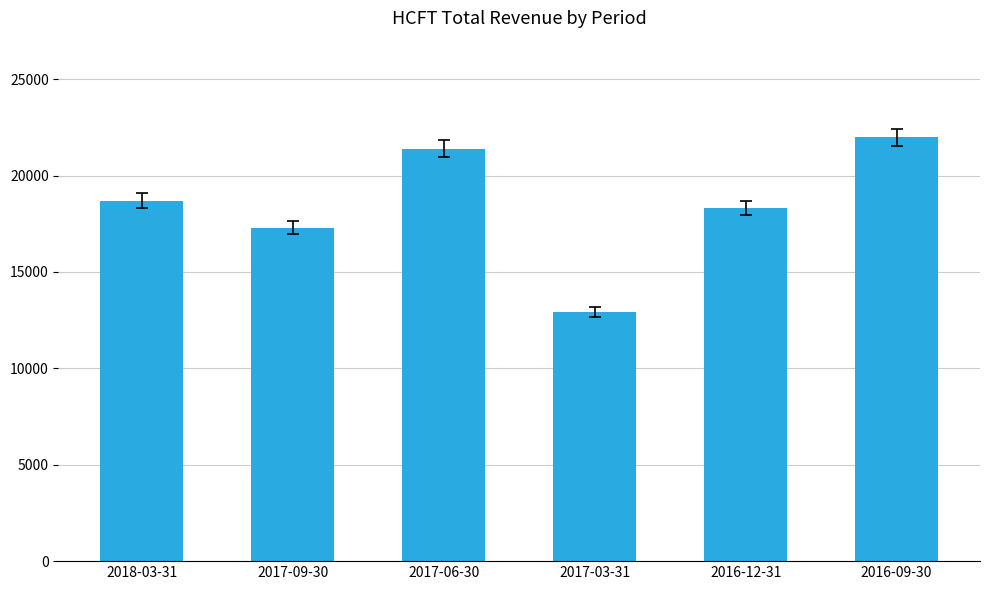

What is the smallest value displayed?

12900